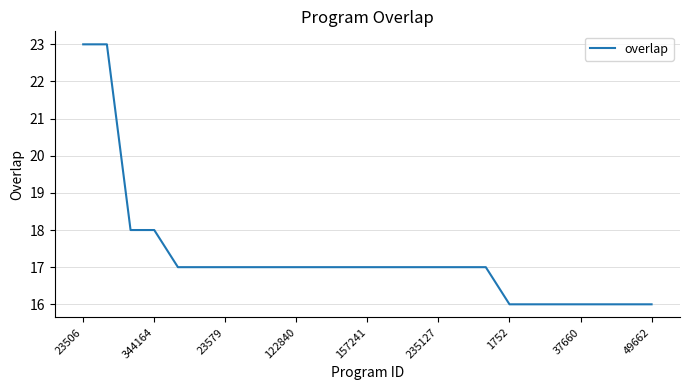

What is the minimum value shown in the chart?

16